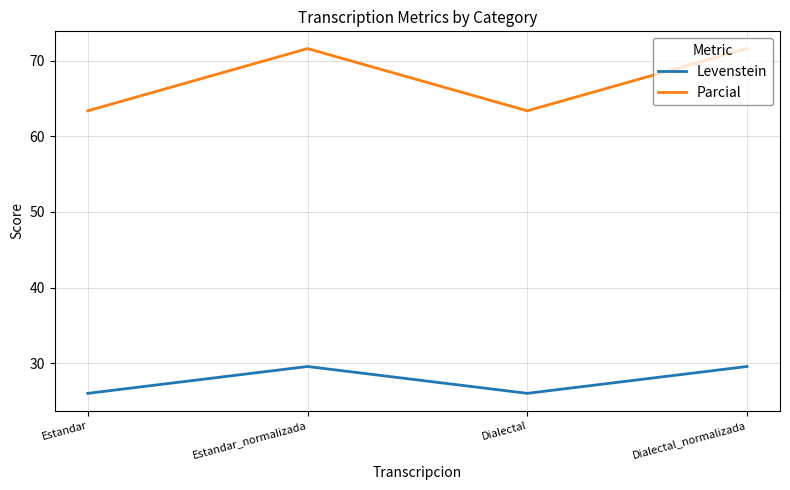

At which label does Parcial first exceed 71?

Estandar_normalizada